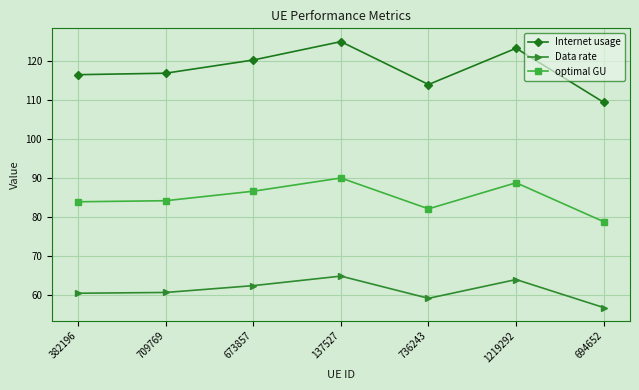

What is the label of the 5th point from the right?

673857